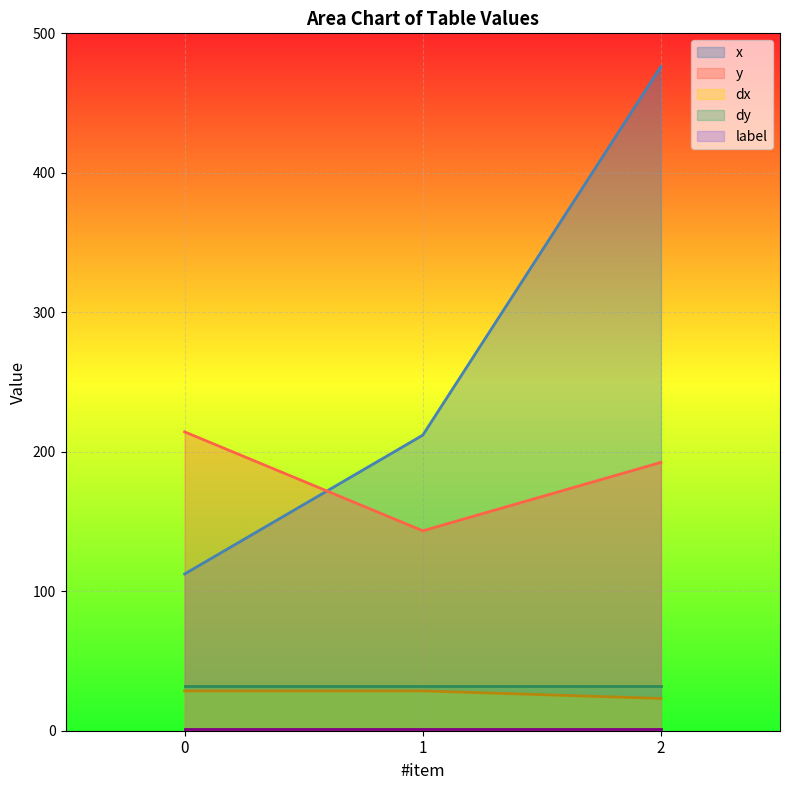

At which label does y reach its minimum?

1